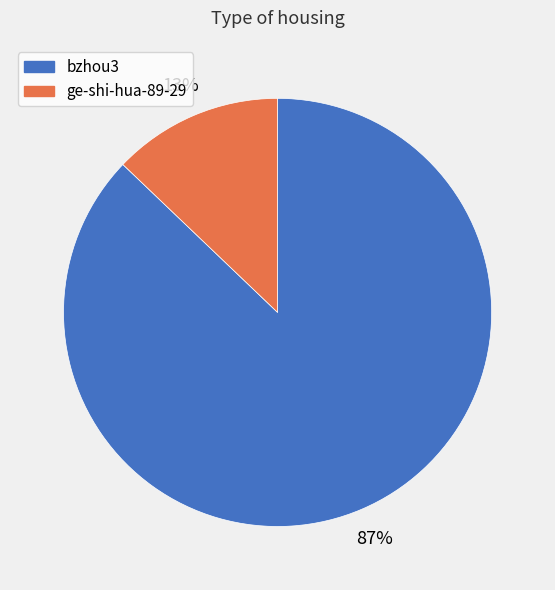

Which slice represents more than half of the pie?

bzhou3